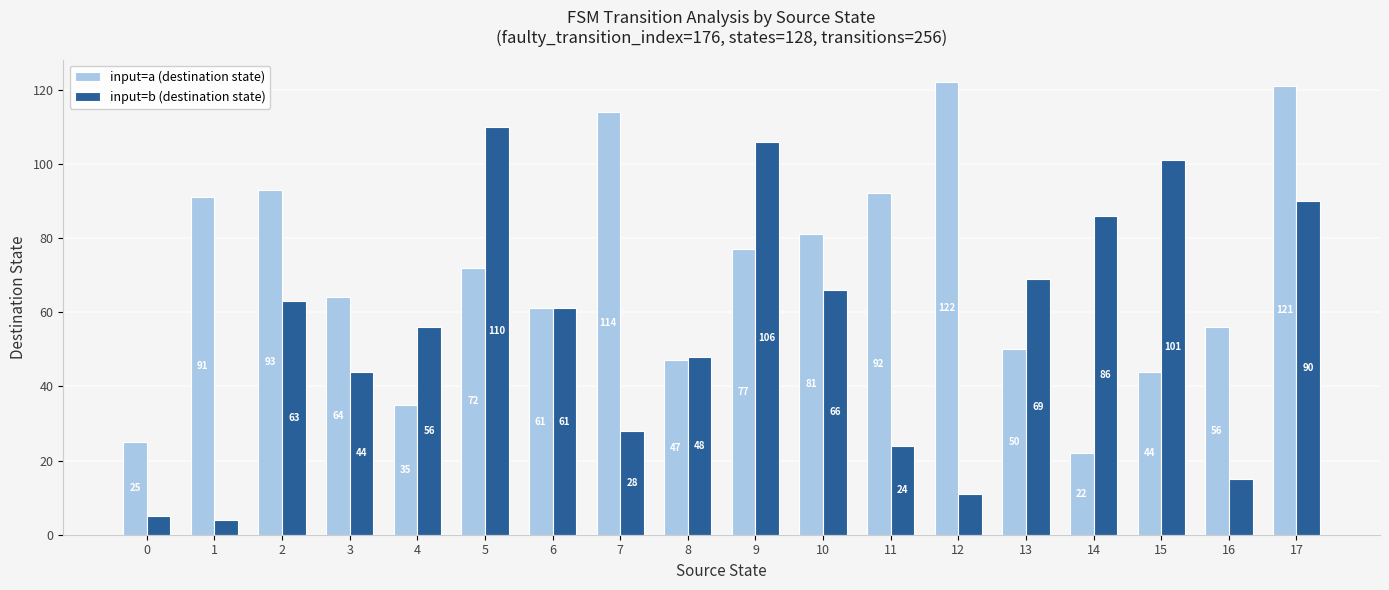

Which series has the widest spread of values?

input=b (destination state)